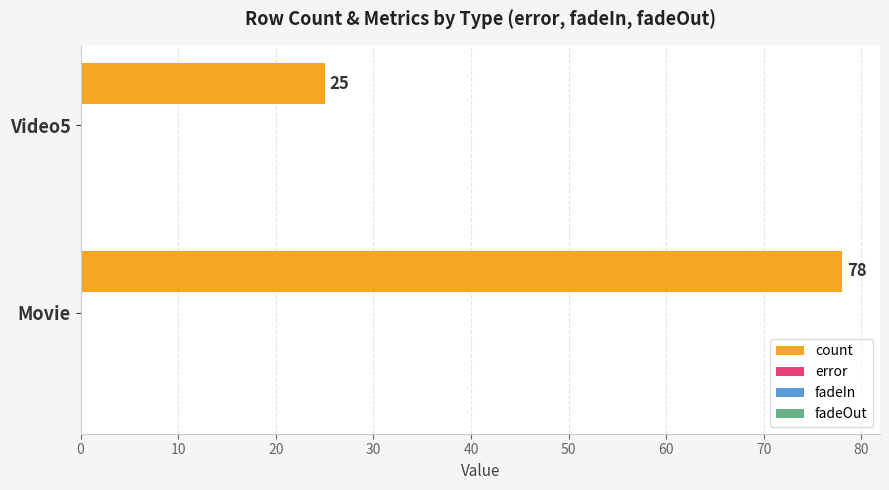

List the labels in order of value, smallest first.

Video5, Movie